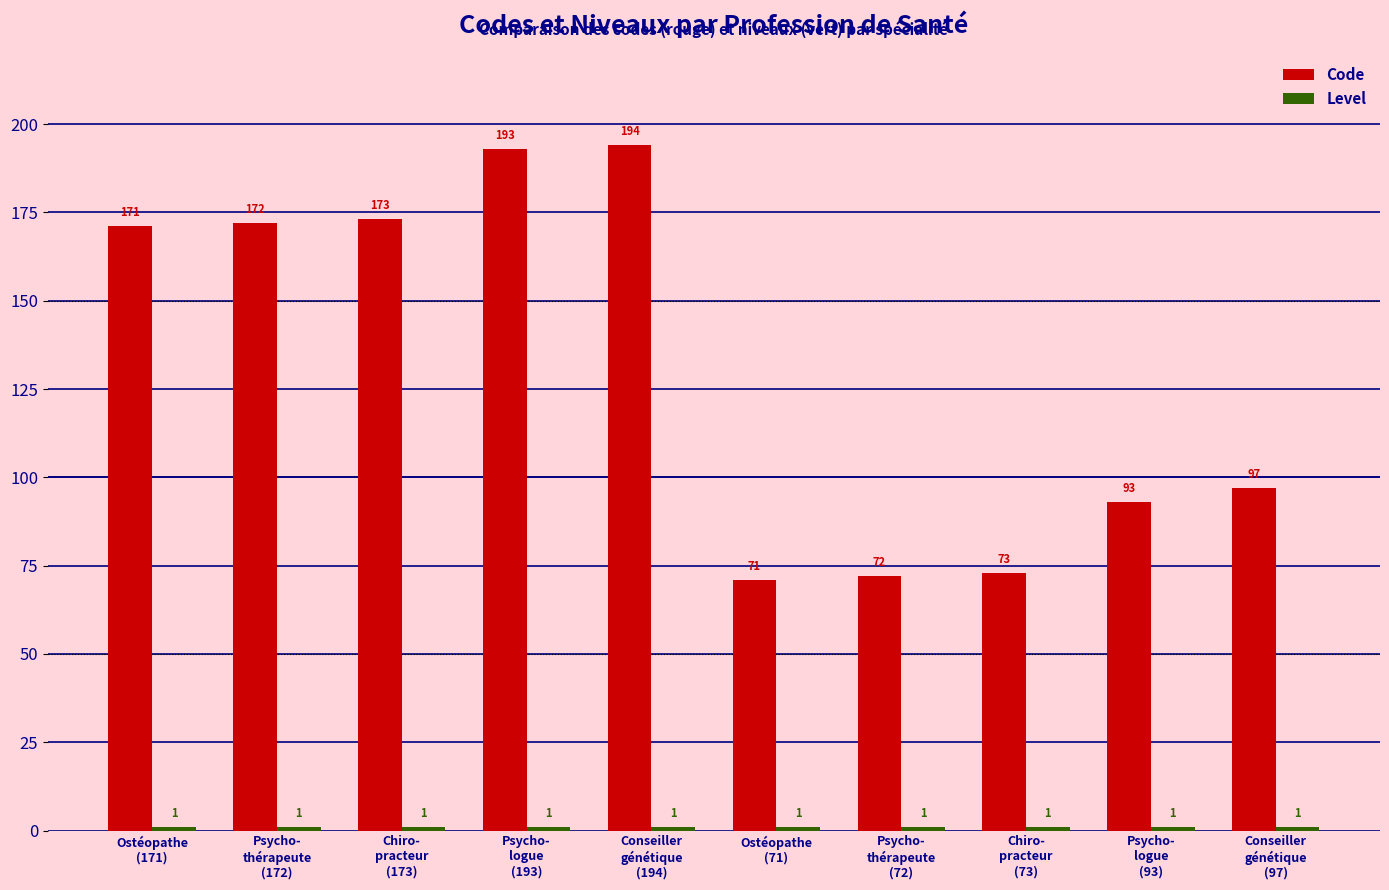

What is the sum of all Code values?

1309